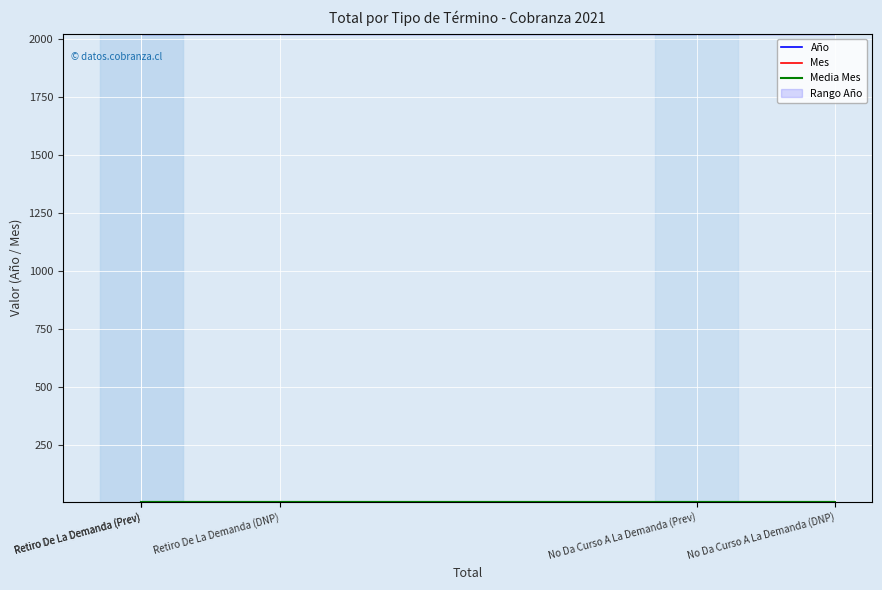

What is the total value across all series at No Da Curso A La Demanda (Prev)?

2037